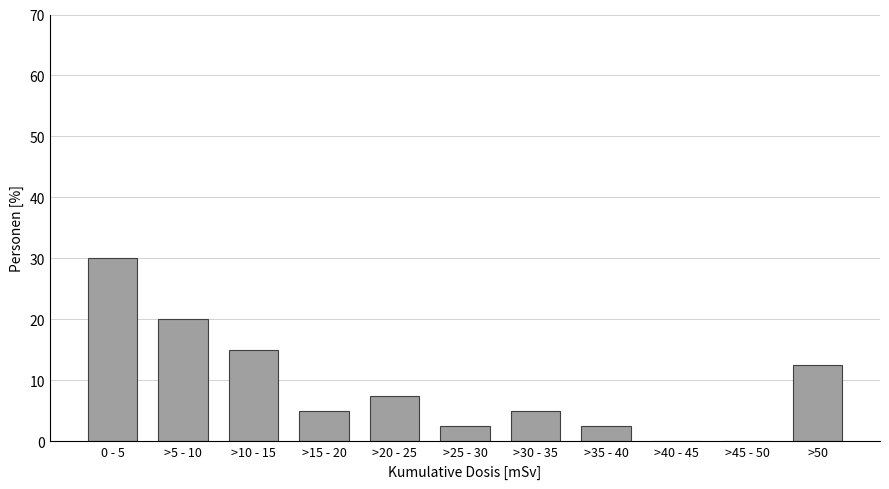

Reading left to right, list all the values displayed in this chart.

0 - 5=30.0	>5 - 10=20.0	>10 - 15=15.0	>15 - 20=5.0	>20 - 25=7.5	>25 - 30=2.5	>30 - 35=5.0	>35 - 40=2.5	>40 - 45=0.0	>45 - 50=0.0	>50=12.5